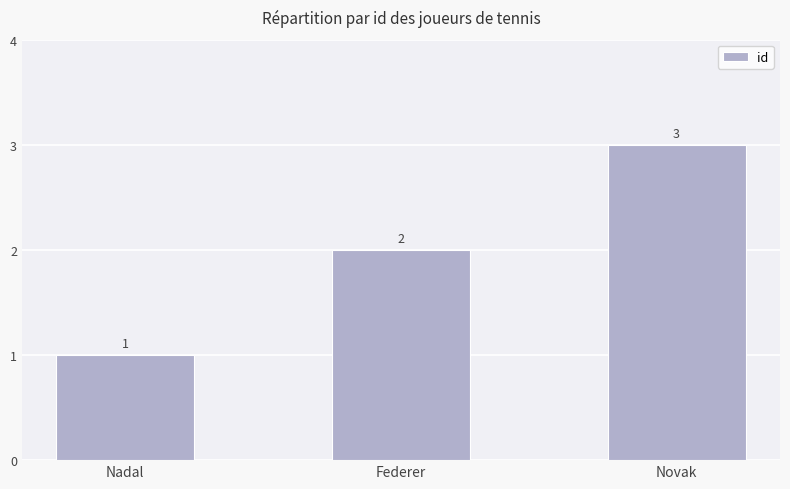

Count the values in the range 1 to 3.

3